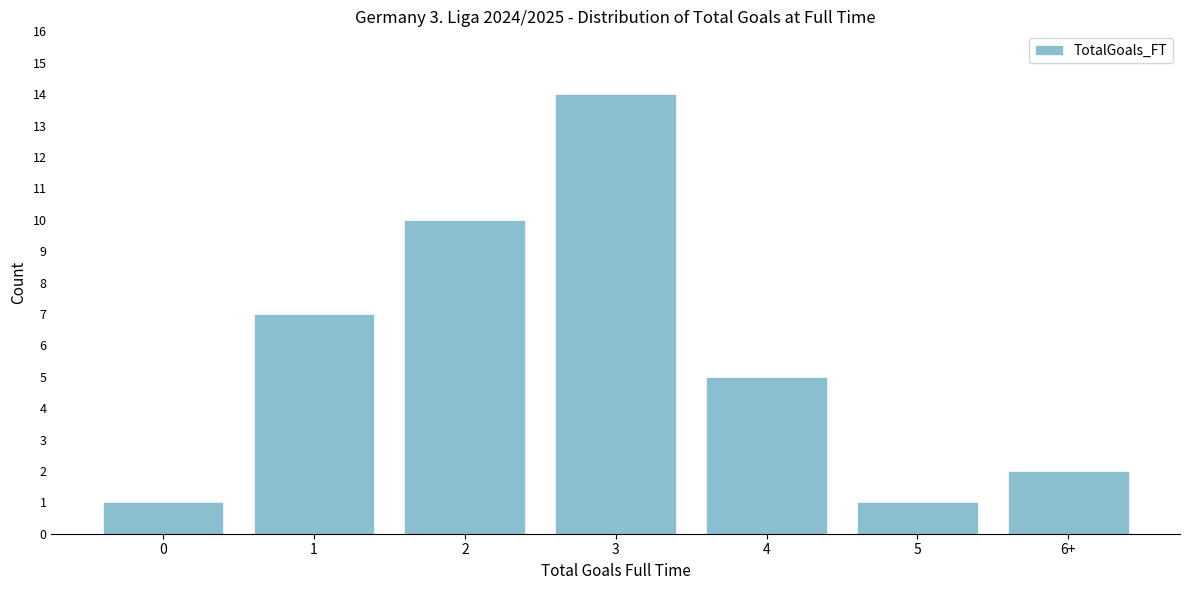

Reading left to right, list all the values displayed in this chart.

0=1	1=7	2=10	3=14	4=5	5=1	6+=2